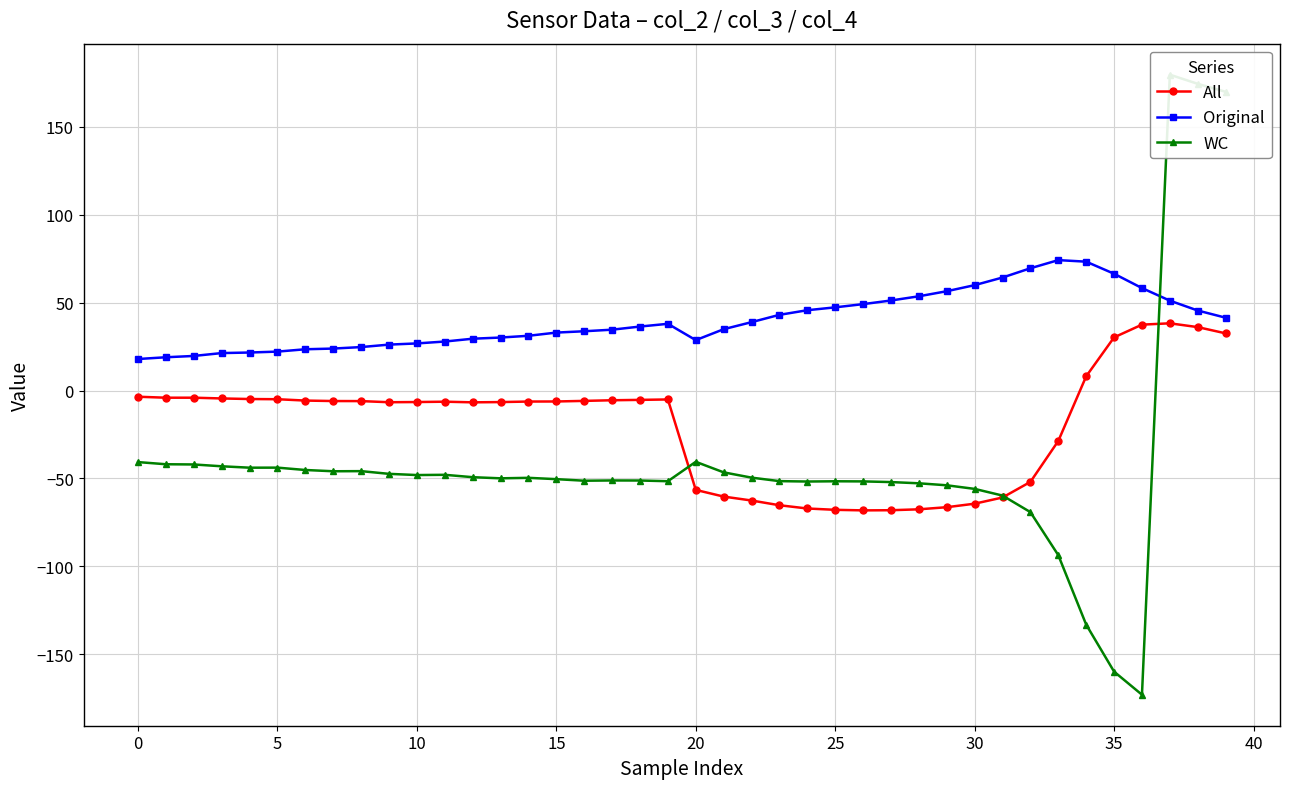

At how many categories does at least one series exceed -77?

40